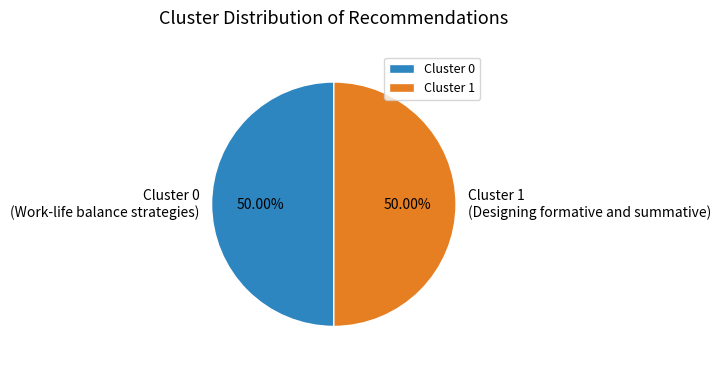

What is the total percentage of Cluster 1 and Cluster 0?

100.0%